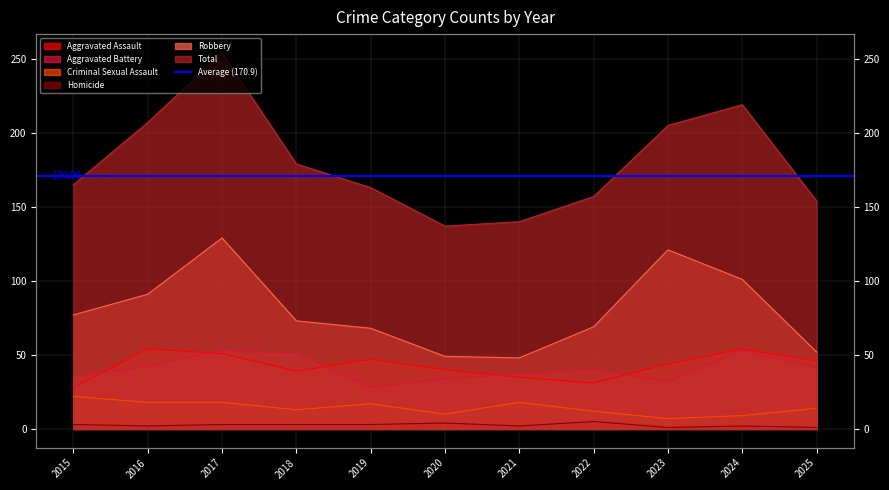

What is the greatest value displayed?

254